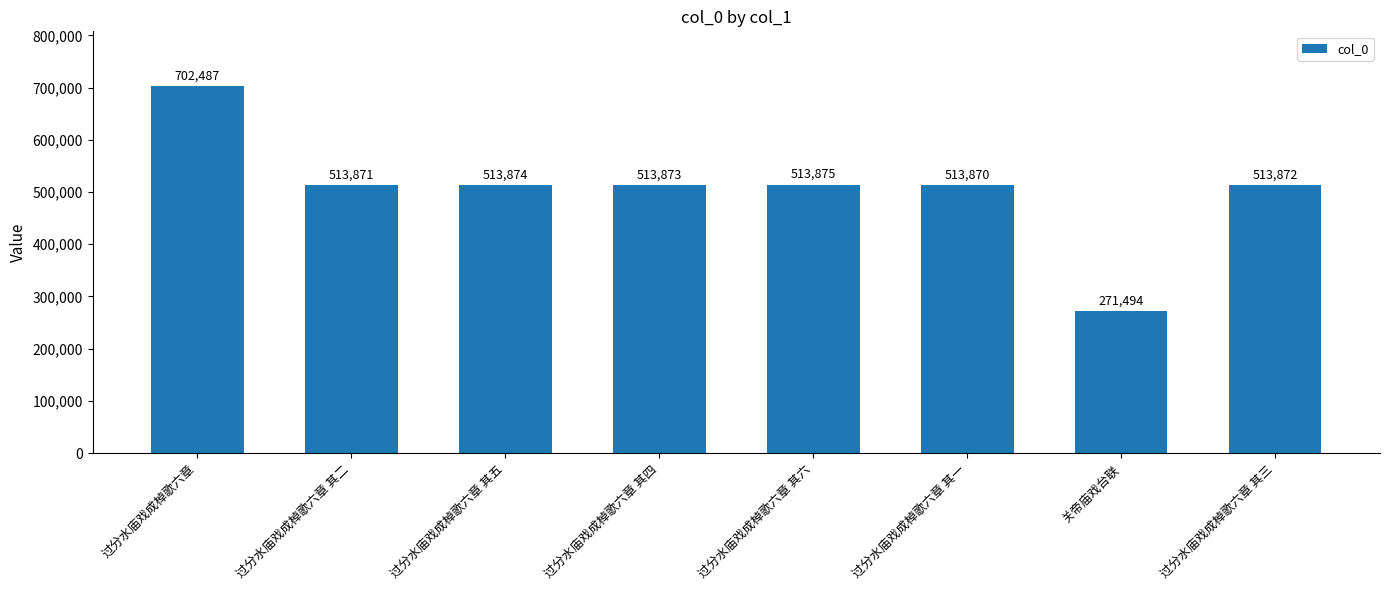

What is the sum of the values at 过分水庙戏成棹歌六章 其六 and 过分水庙戏成棹歌六章 其五?

1027749